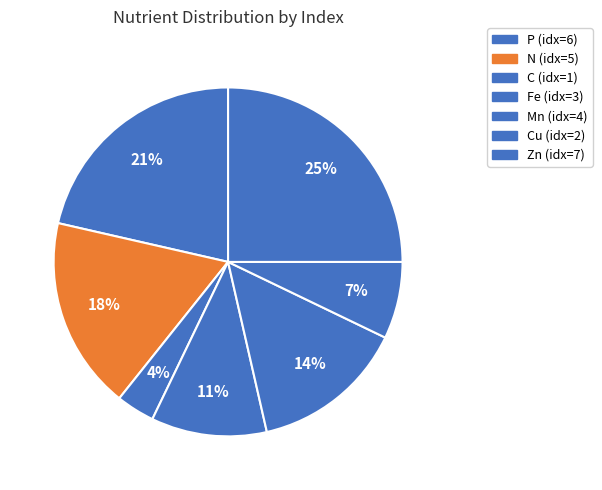

To the nearest percent, what is the average slice percentage?

14%